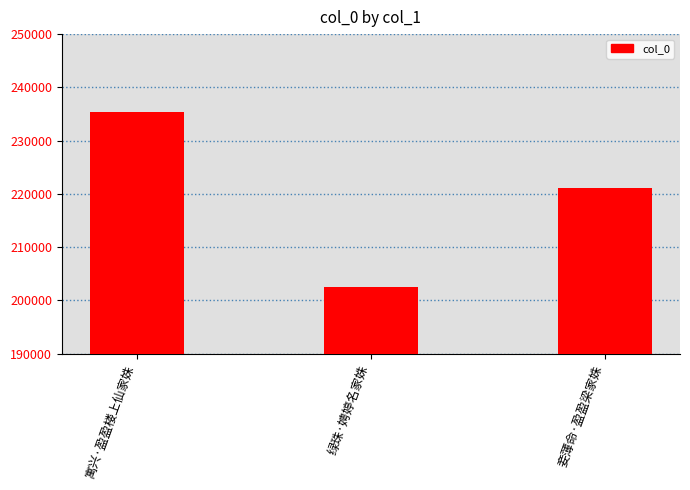

Which category has the highest value across all series?

寓兴·盈盈楼上仙家姝